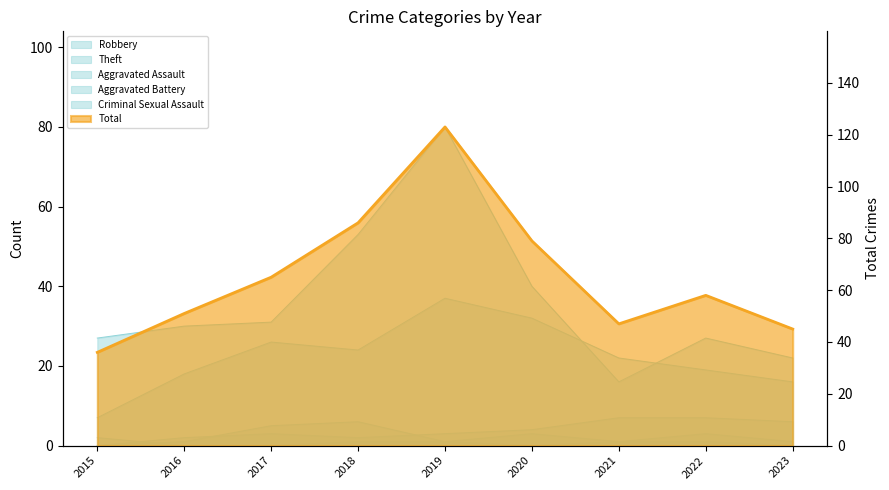

Does the chart have visible grid lines?

No